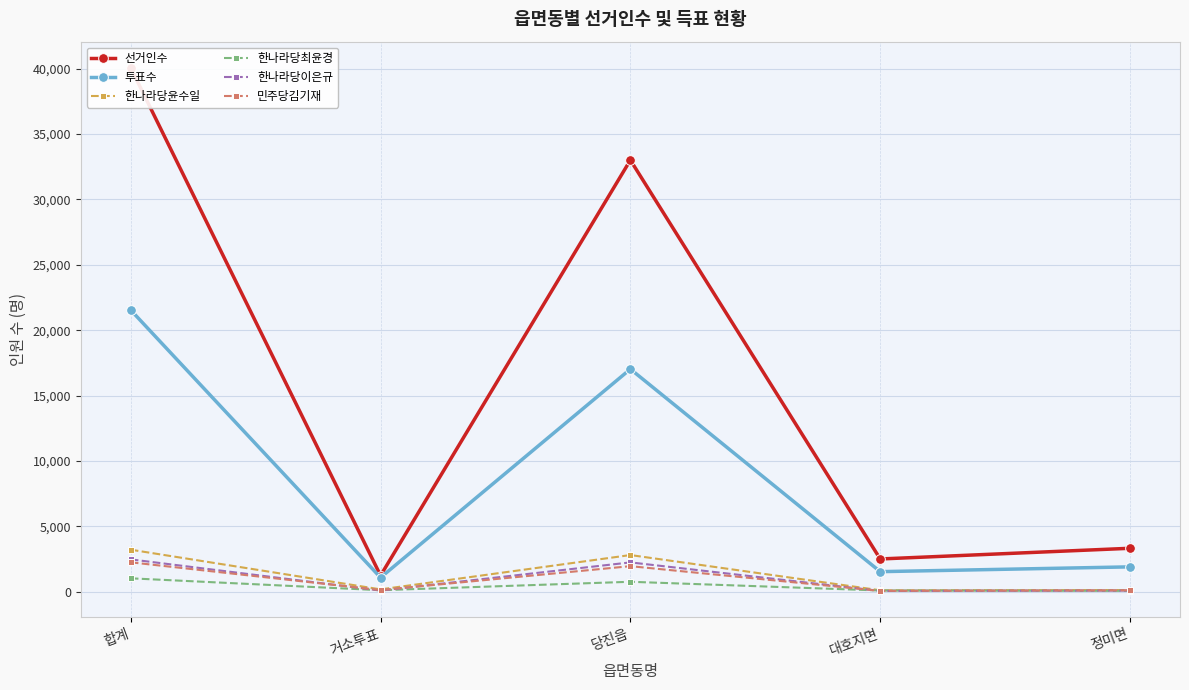

What is the label of the 1st point from the right?

정미면